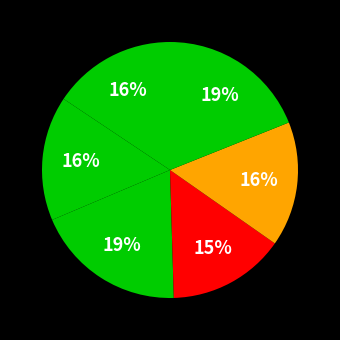

How many segments does this pie chart have?

6